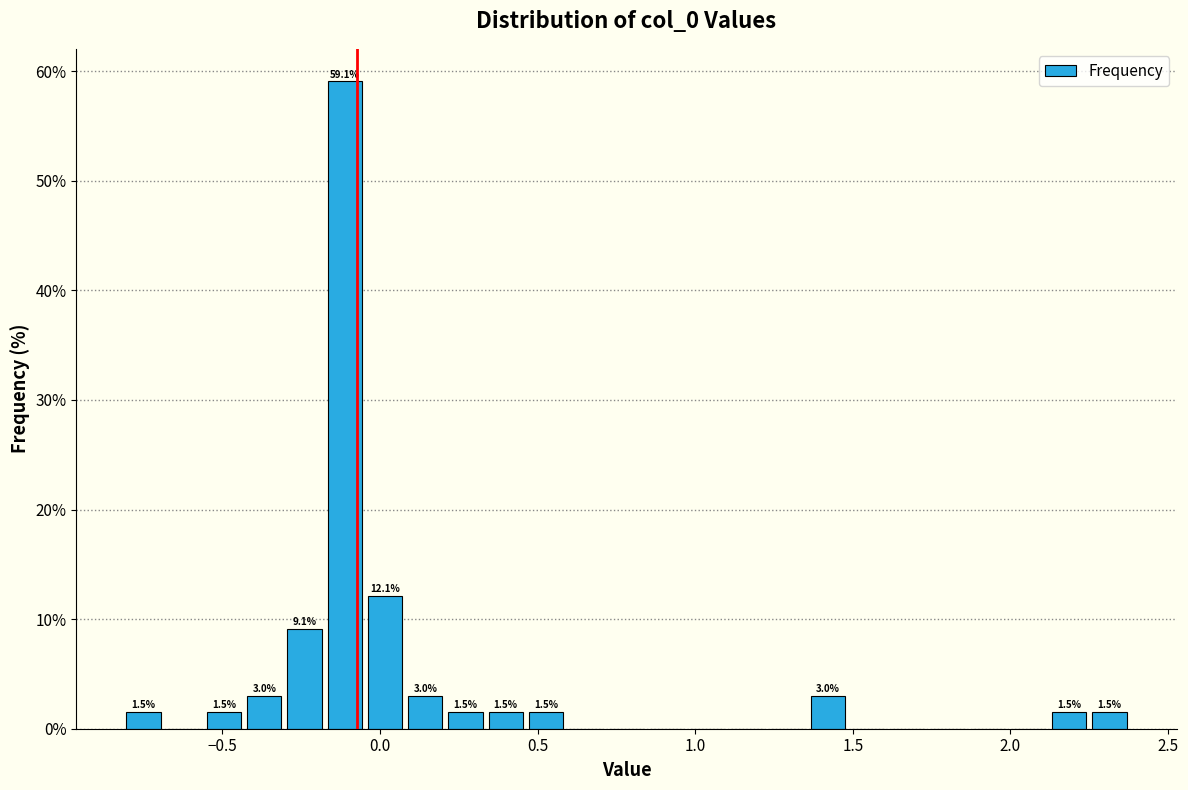

Around what value on the x-axis is the tallest bar? Give the approximate position of its centre, as read against the axis.

-0.10